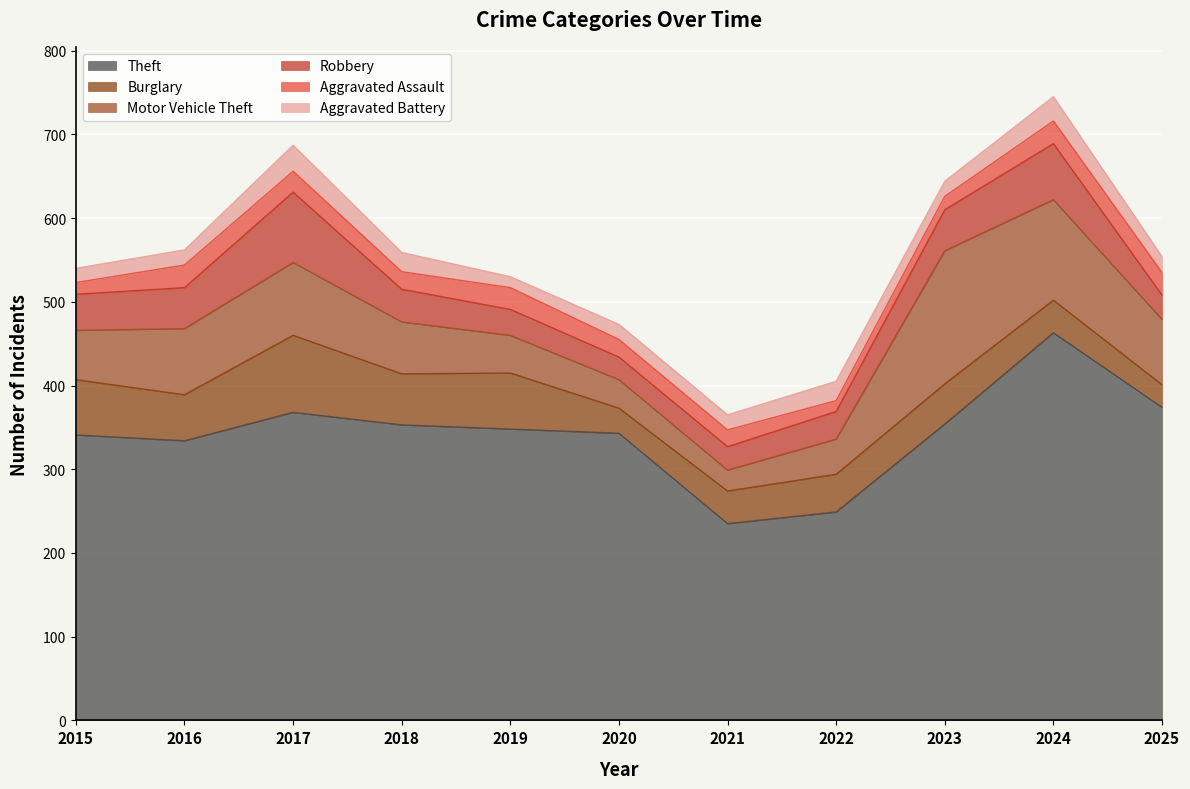

What is the sum of all Theft values?

3762